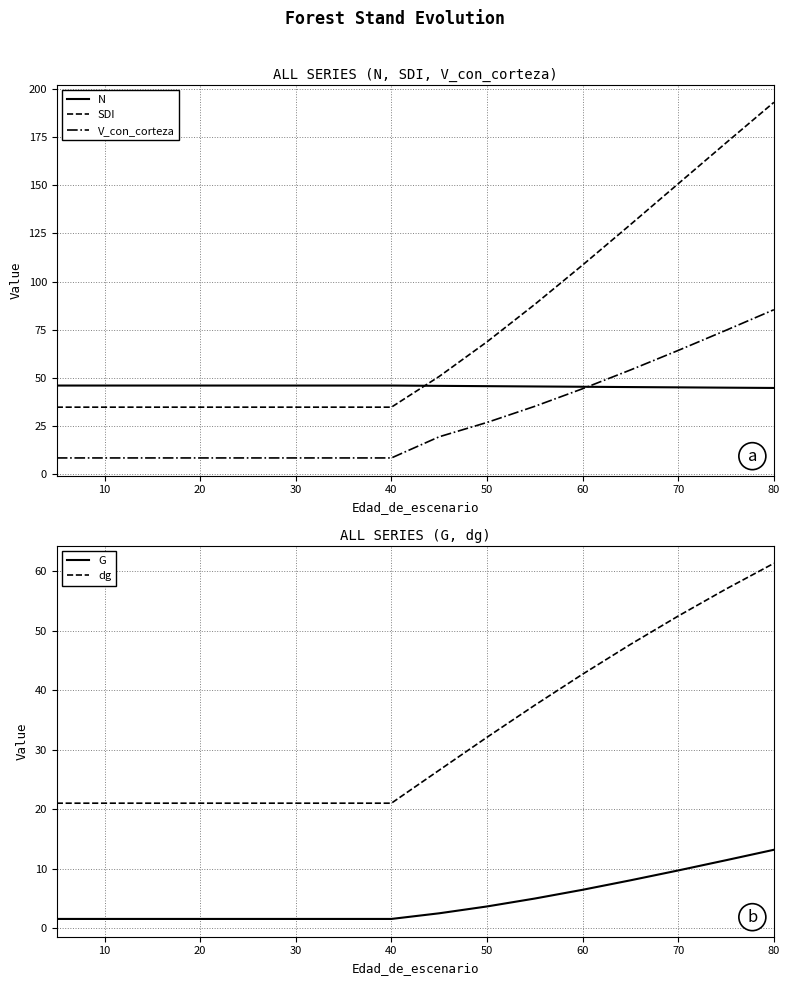

Which series has the widest spread of values?

SDI